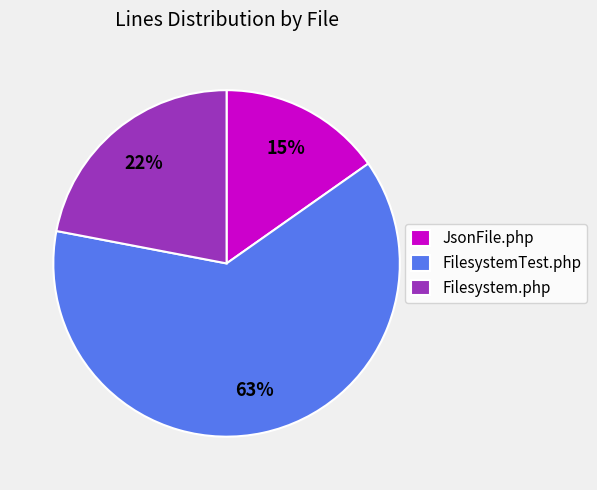

Do JsonFile.php and Filesystem.php together represent more than half of the pie?

No